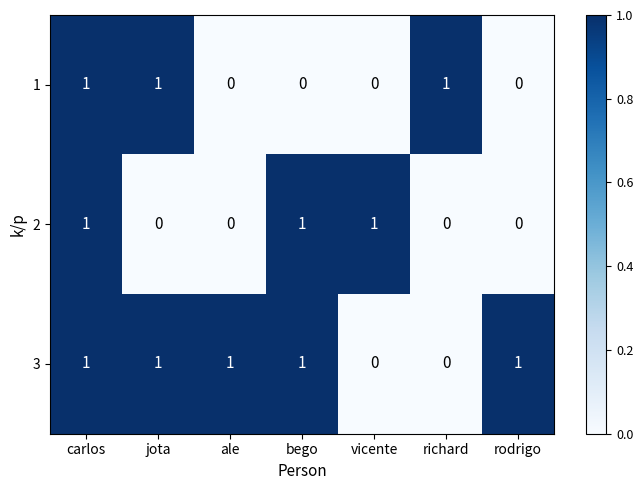

Reading left to right, transcribe all the data shown in this chart.

1: 1	1	0	0	0	1	0
2: 1	0	0	1	1	0	0
3: 1	1	1	1	0	0	1